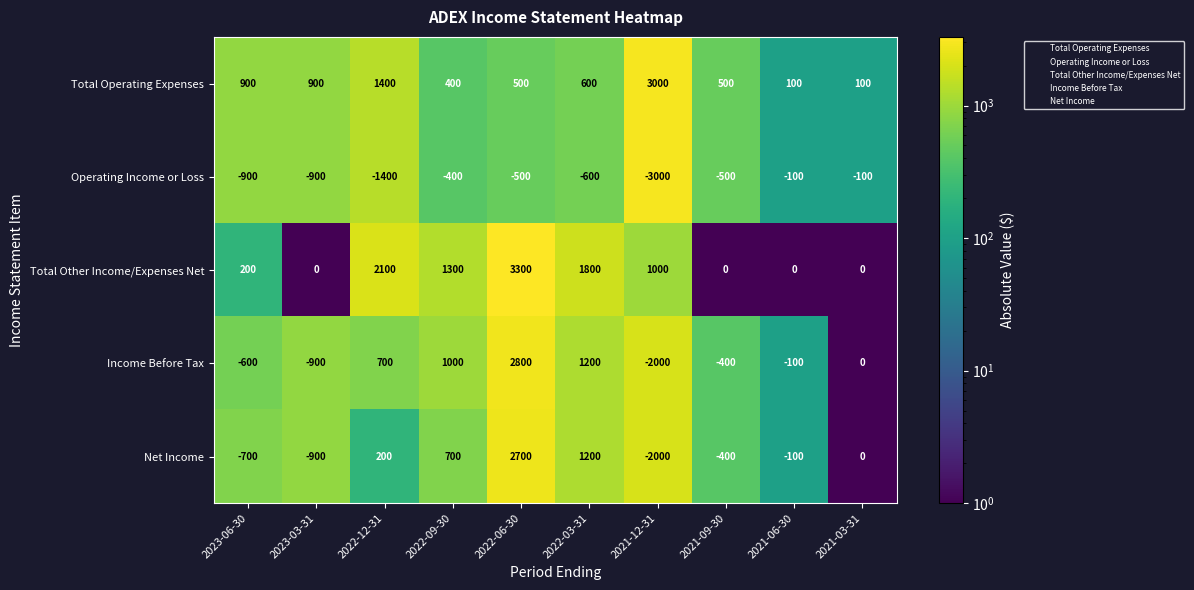

Which series has the largest range (max minus min)?

Income Before Tax